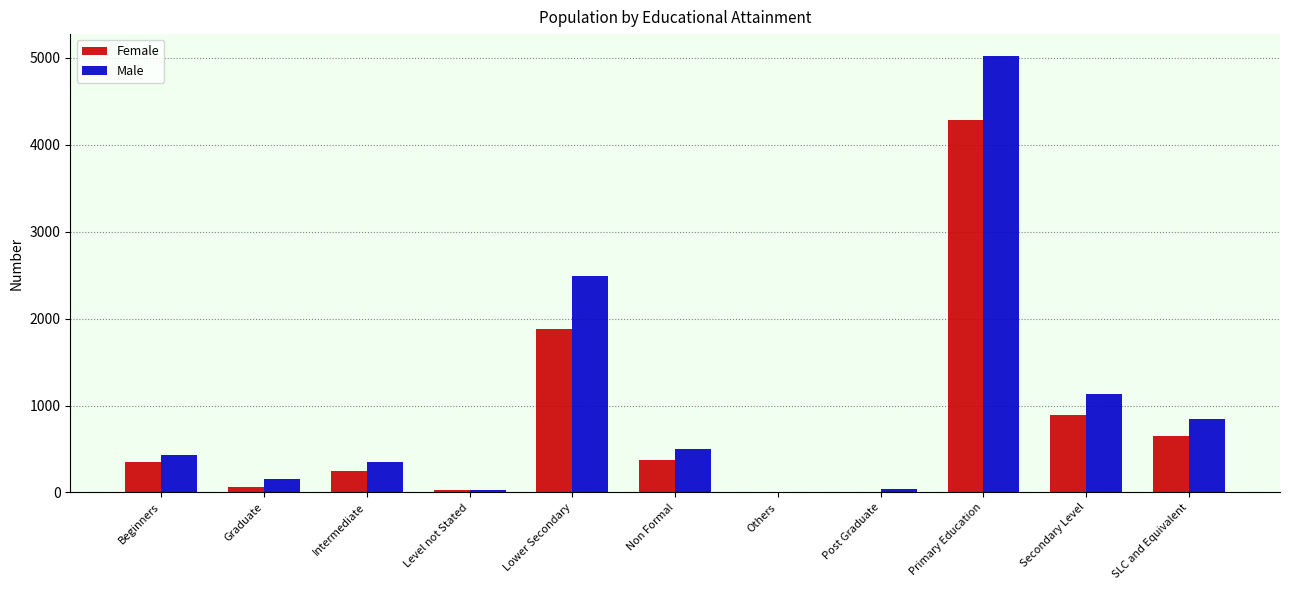

Between Beginners and Secondary Level, which series saw the biggest shift?

Male